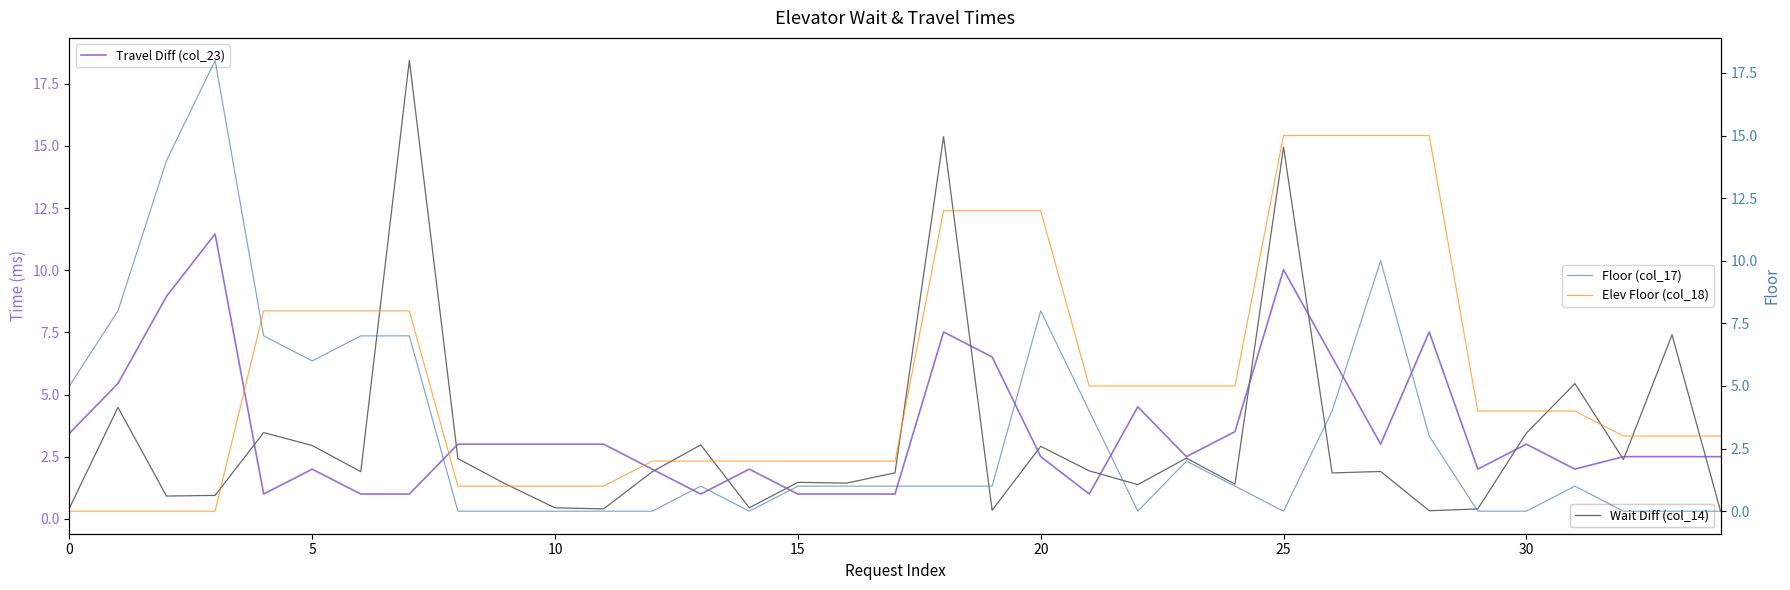

What is the maximum value for Floor (col_17)?

18